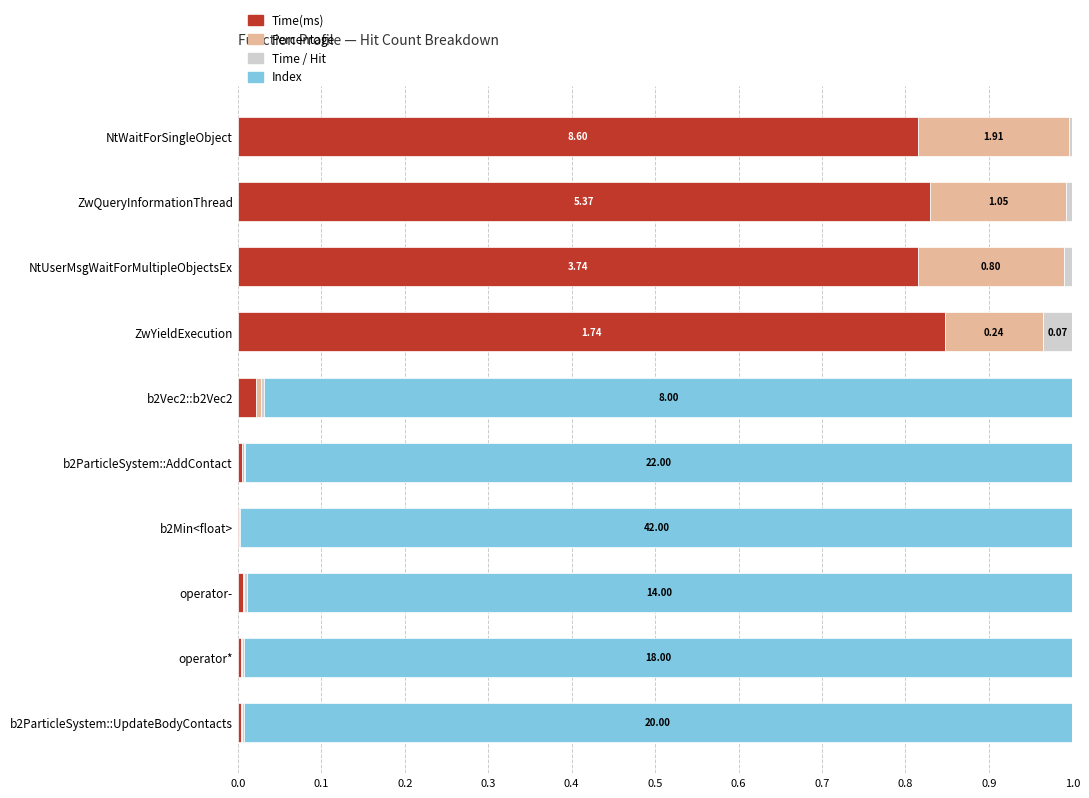

How many categories are shown in the chart?

10